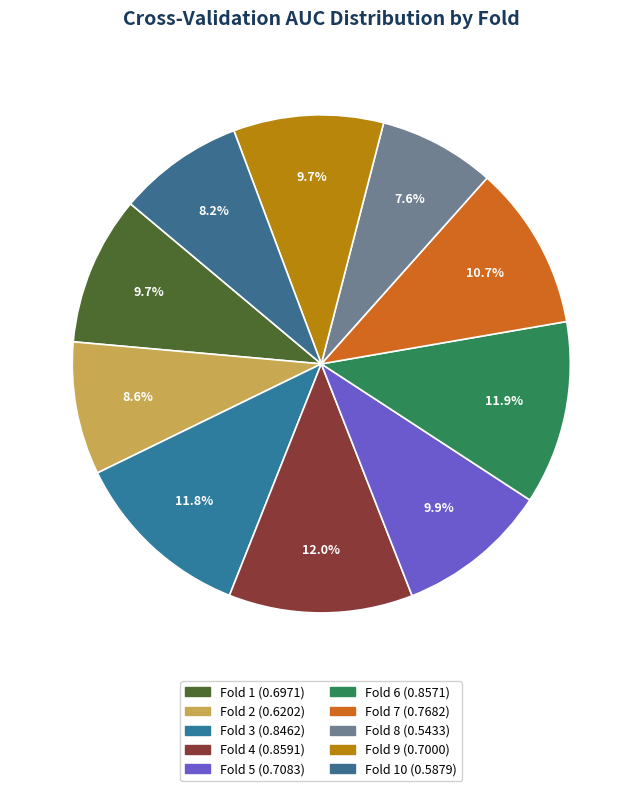

How many segments does this pie chart have?

10